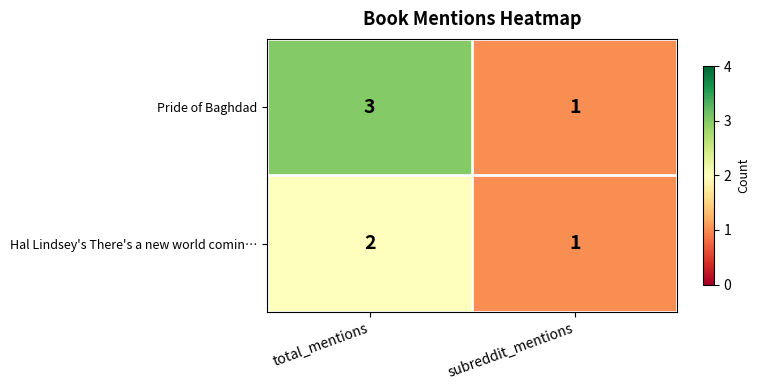

At which category is the sum across all series the highest?

total_mentions